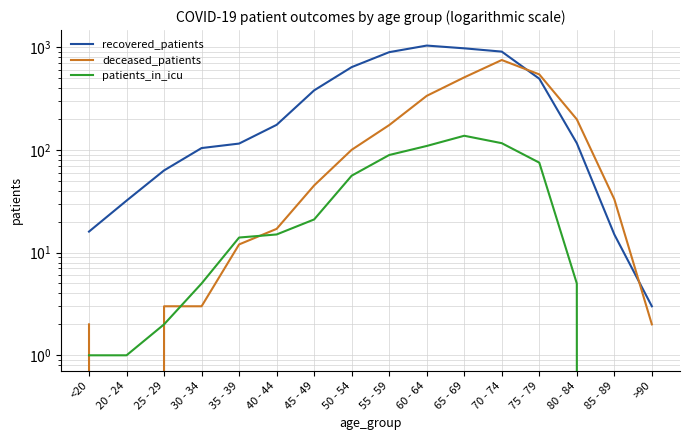

Which label corresponds to the largest value in the chart?

60 - 64